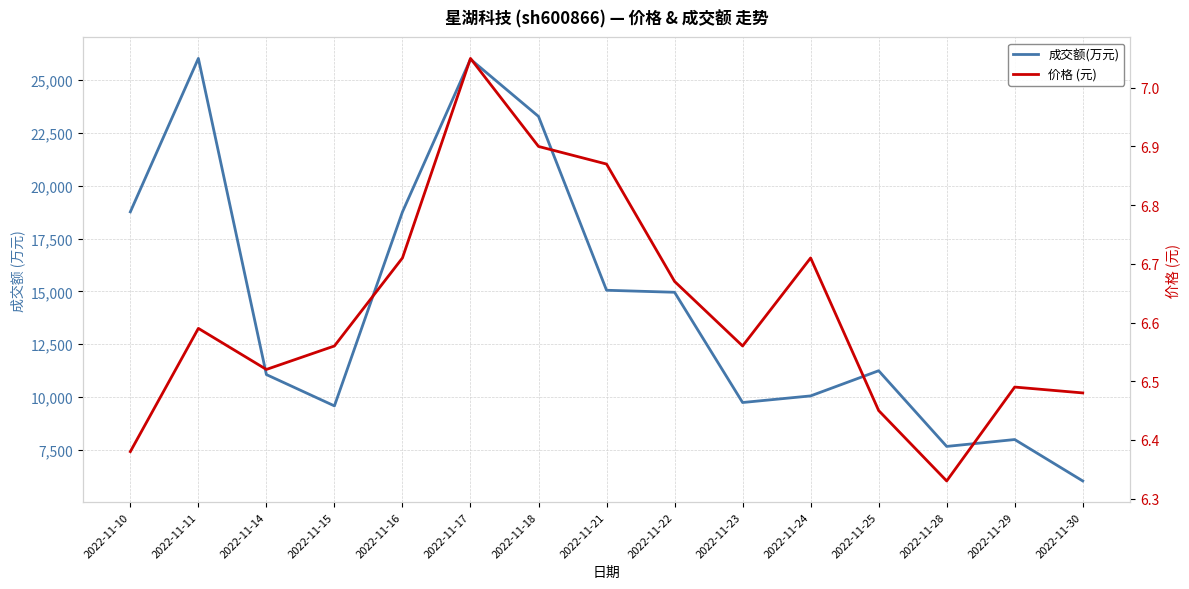

At which label is 价格 (元) closest to 6?

2022-11-28